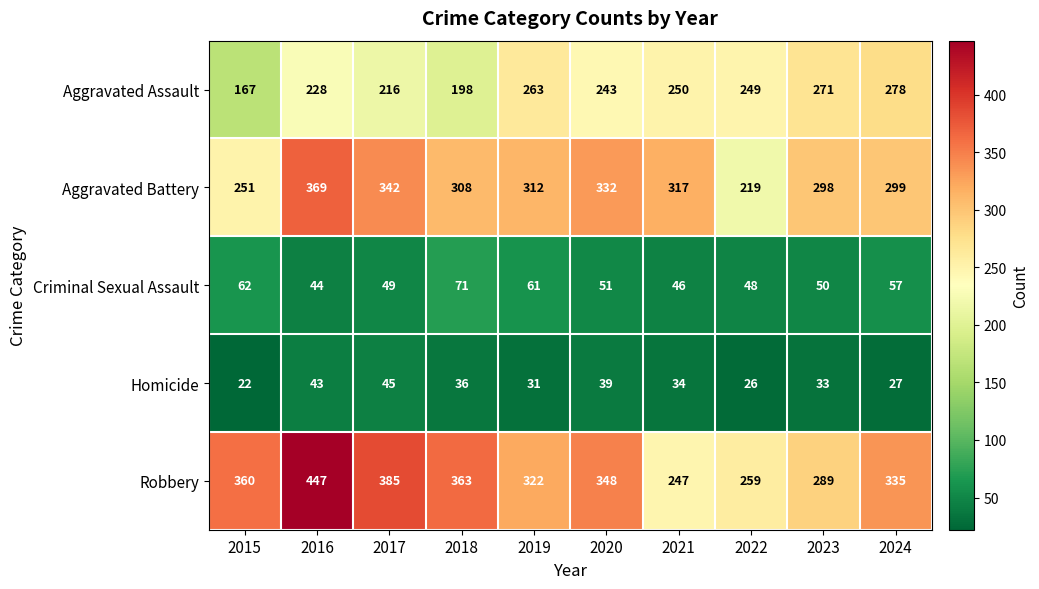

At which label does Robbery first exceed 348?

2015